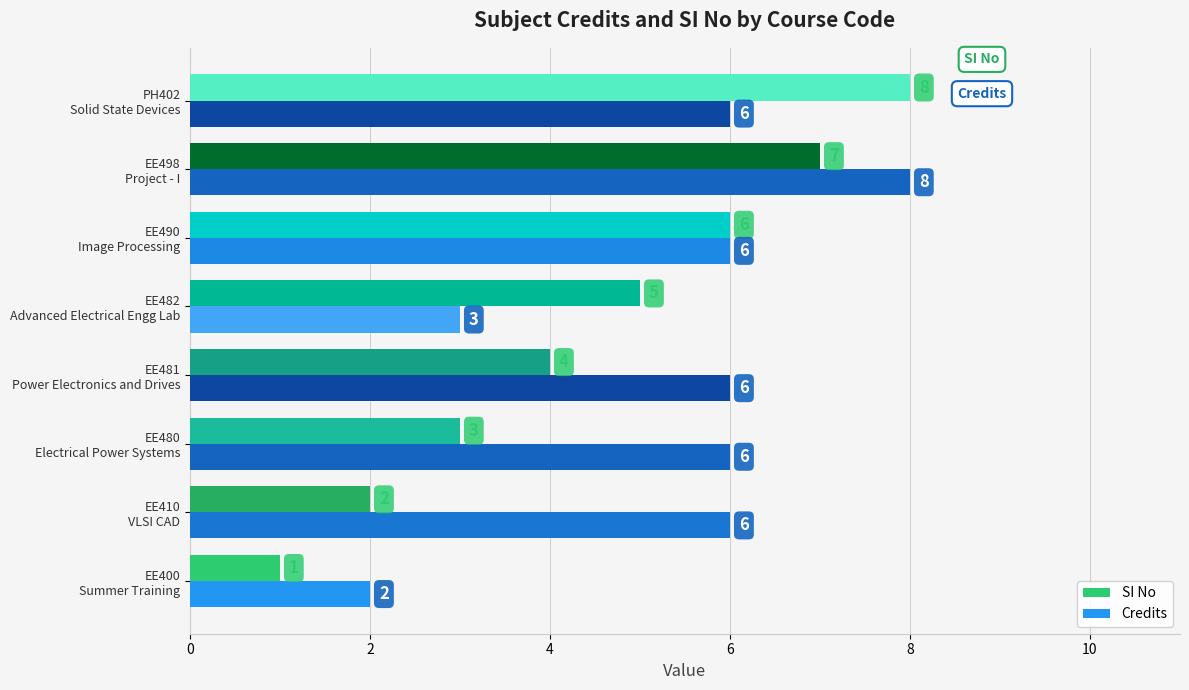

What are all the series names shown in the legend?

SI No, Credits